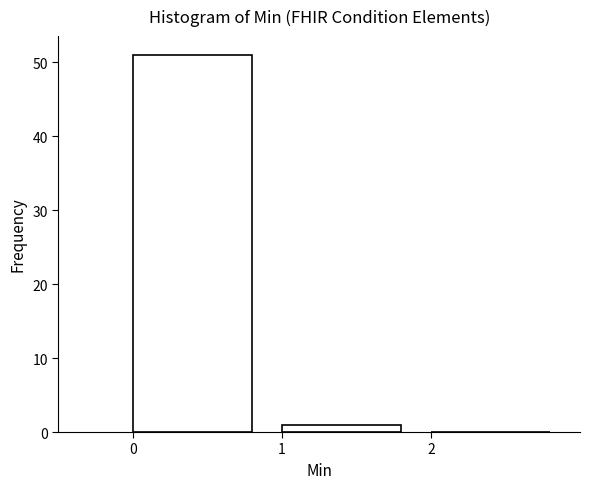

Which range on the x-axis has the tallest bar?

0 to 1